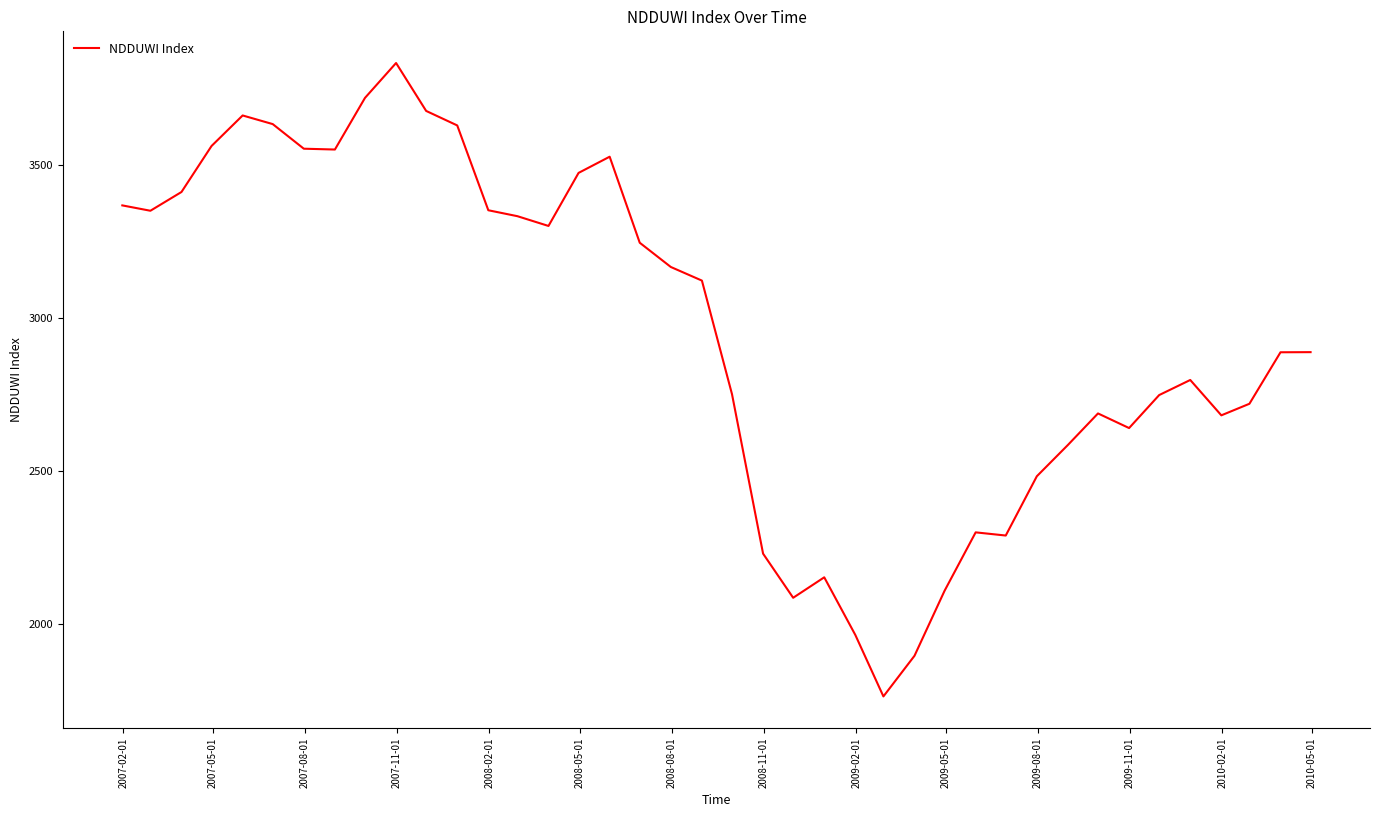

How many lines are shown in the chart?

1